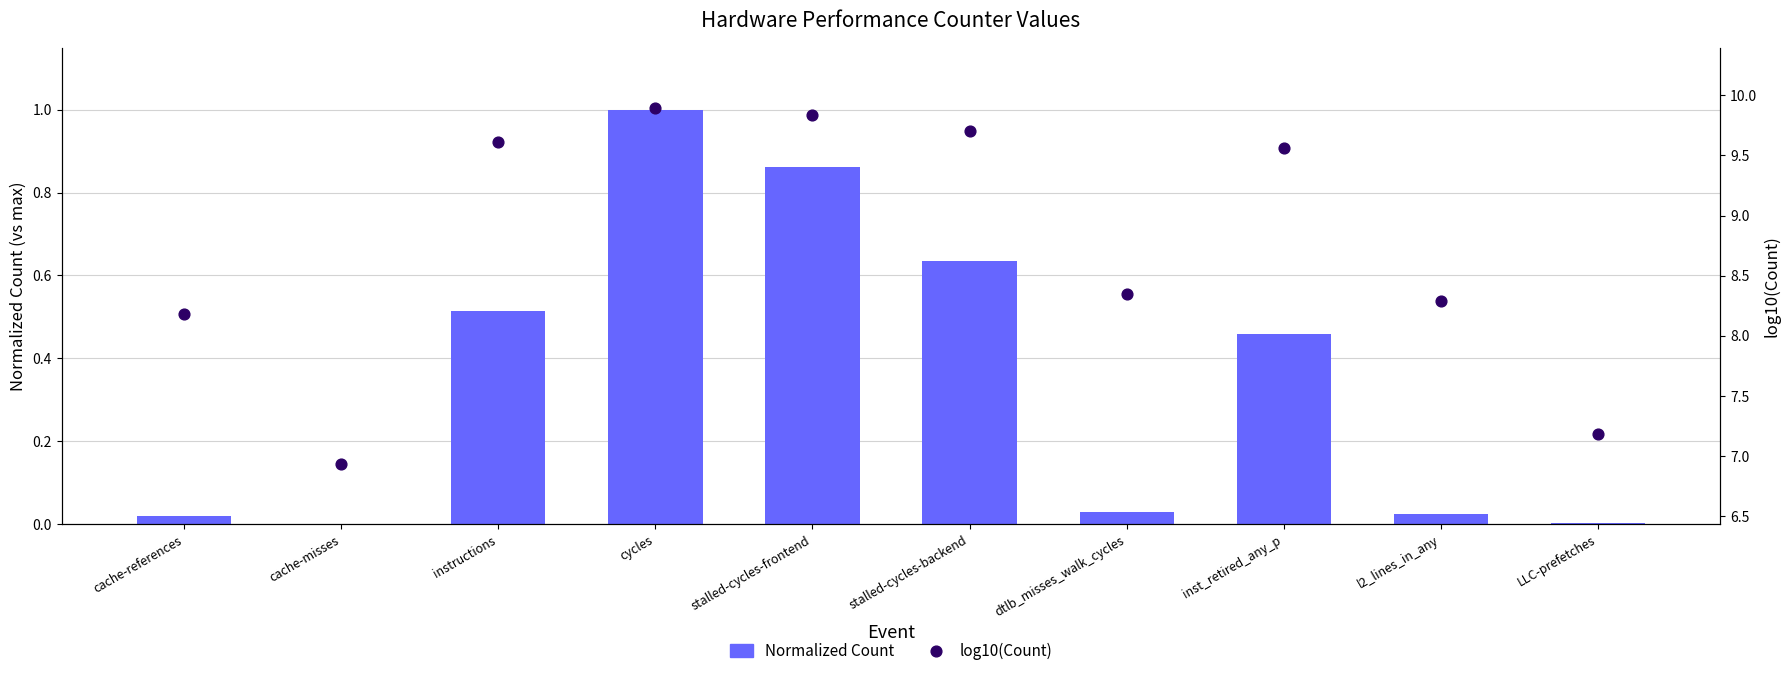

Which series has the largest total across all categories?

log10(Count)